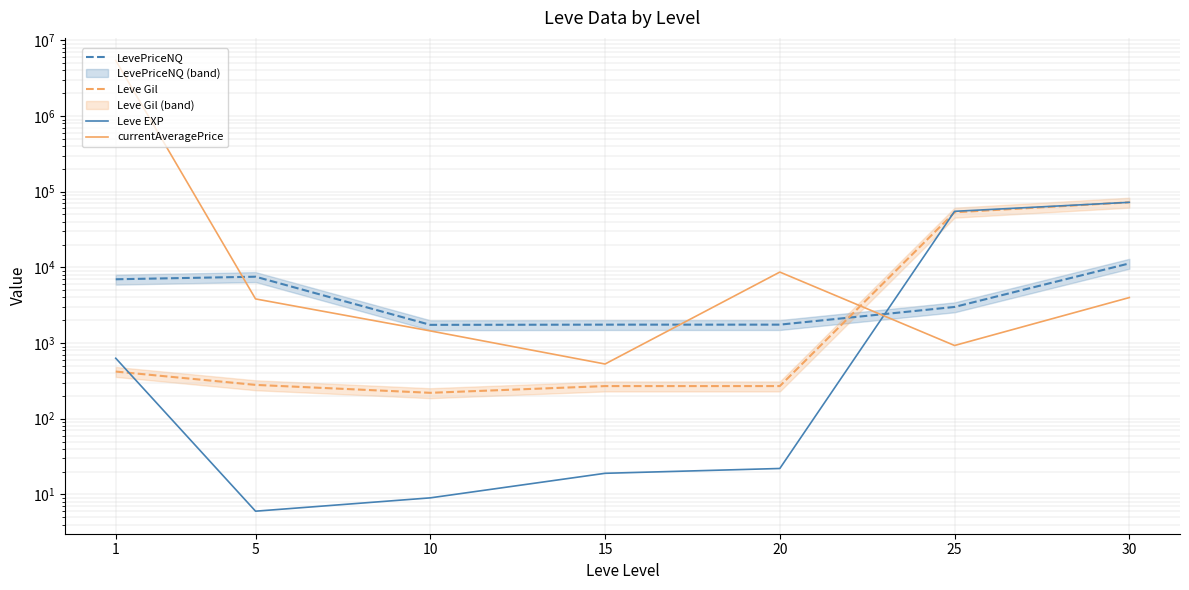

What is the difference between the LevePriceNQ values at 10 and 15?

11.2